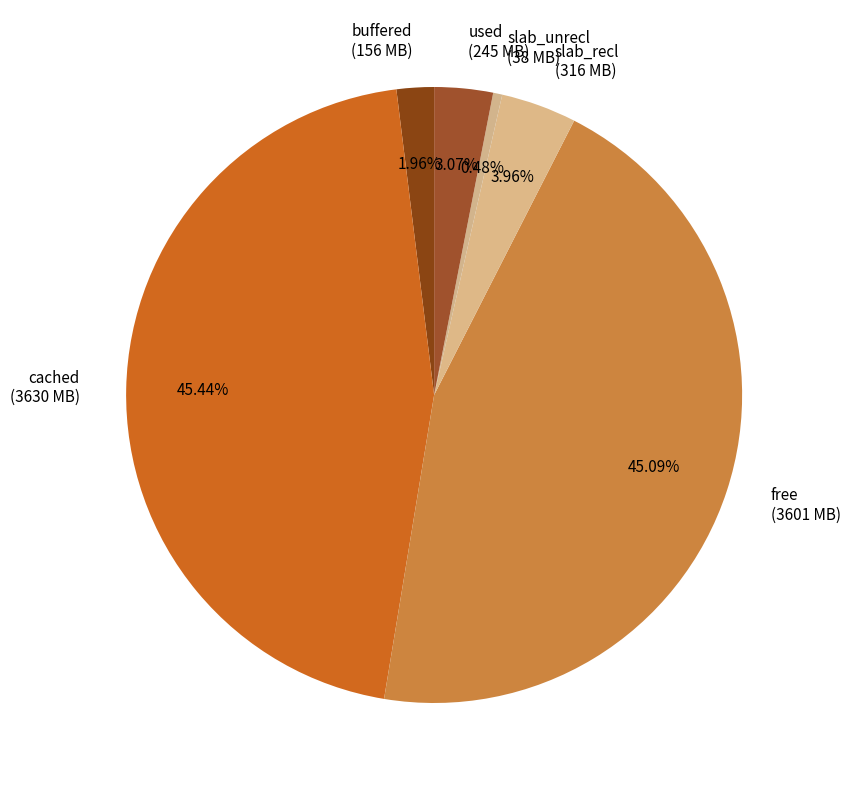

Between used and slab_unrecl, which is larger?

used